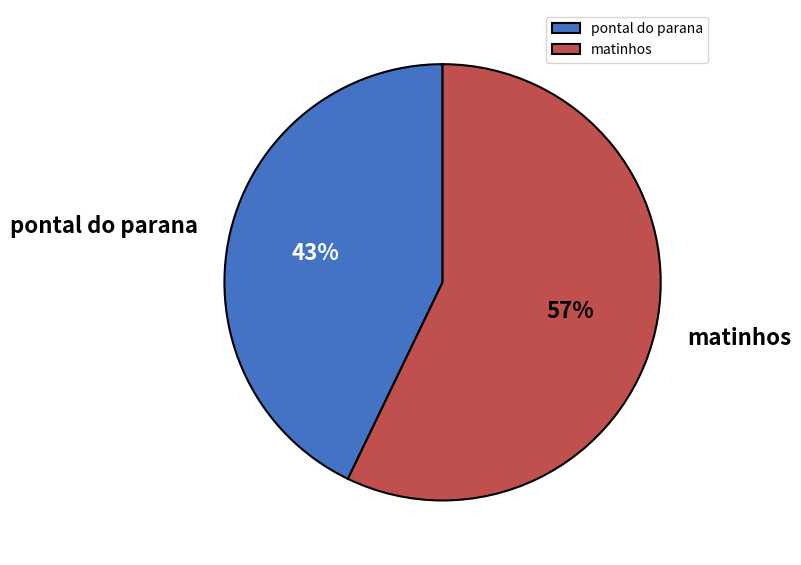

To the nearest percent, what is the difference between the pontal do parana and matinhos slice percentages?

14%